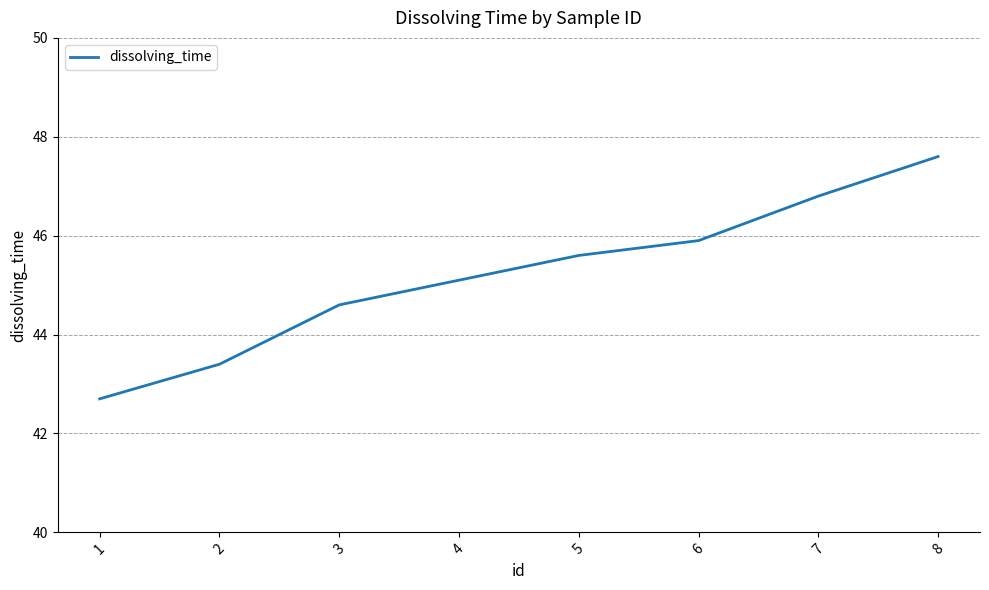

What is the average value?

45.2